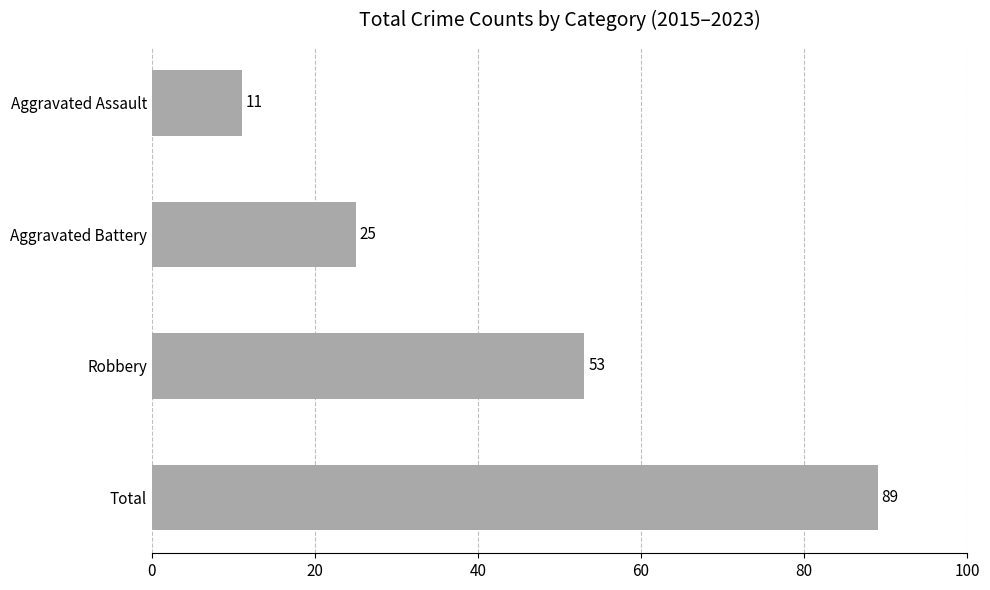

What is the label of the 1st bar from the bottom?

Total